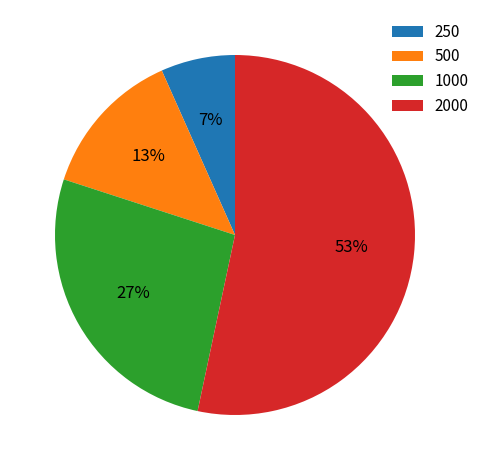

What is the largest slice in the pie chart?

2000